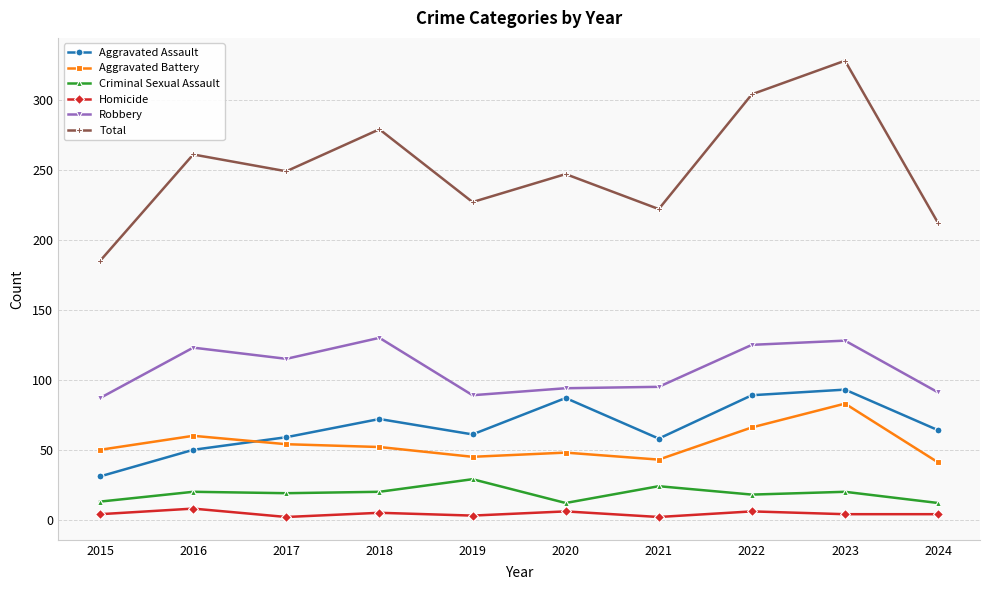

True or false: Aggravated Assault and Total cross at least once.

False